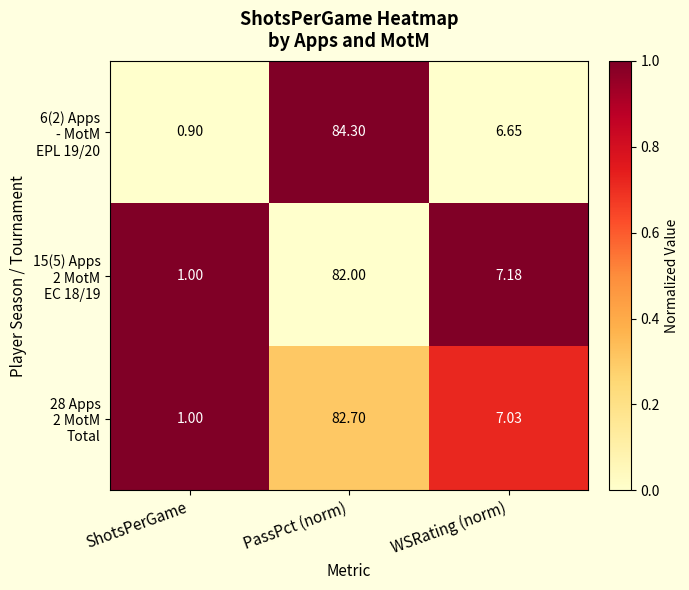

At which category does the chart reach its minimum across all series?

ShotsPerGame